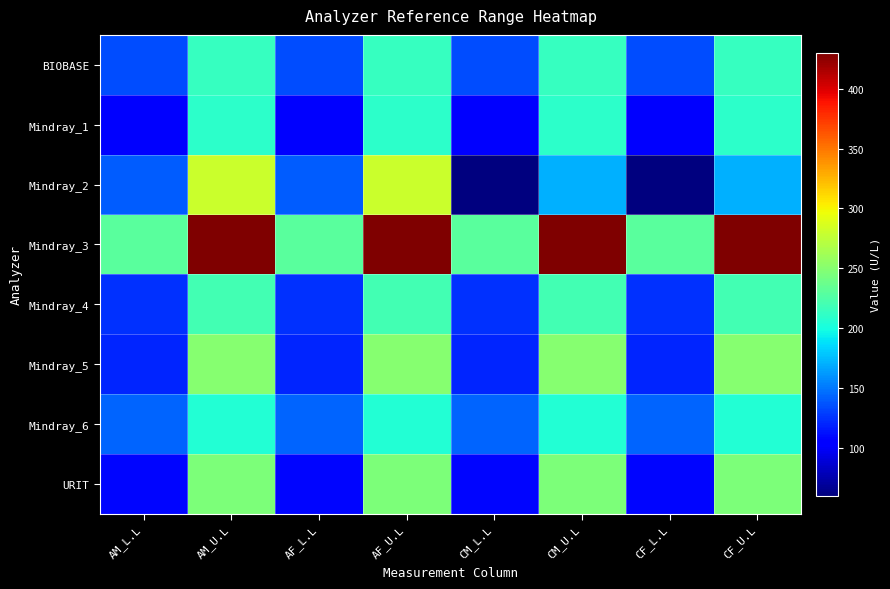

Which label corresponds to the smallest value in the chart?

CM_L.L